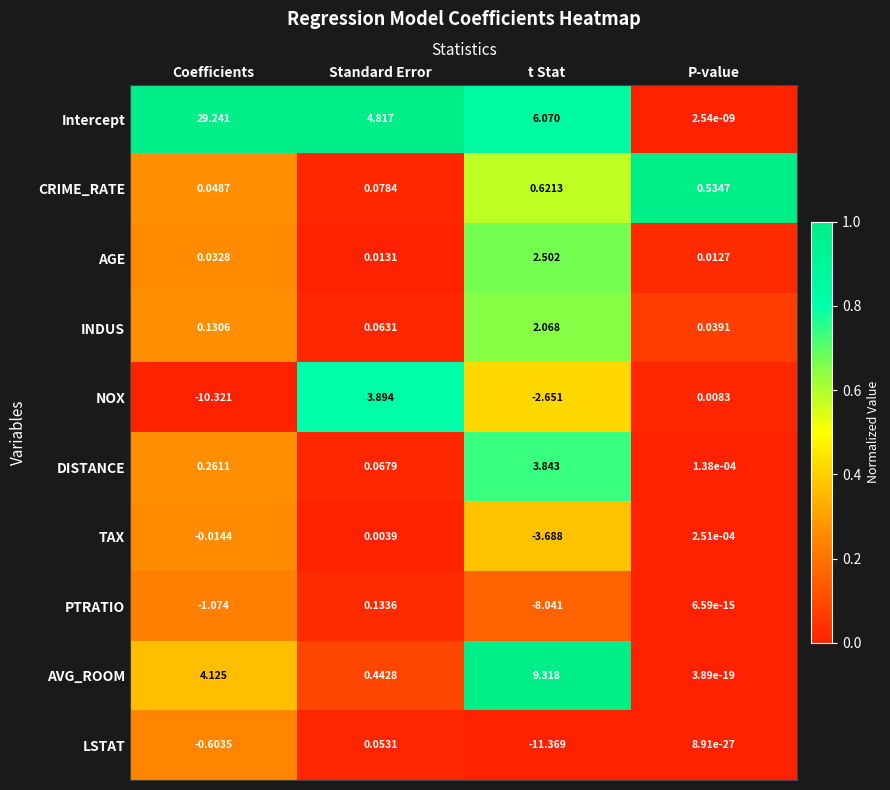

Rank the series at Standard Error from lowest to highest value.

TAX, AGE, LSTAT, INDUS, DISTANCE, CRIME_RATE, PTRATIO, AVG_ROOM, NOX, Intercept